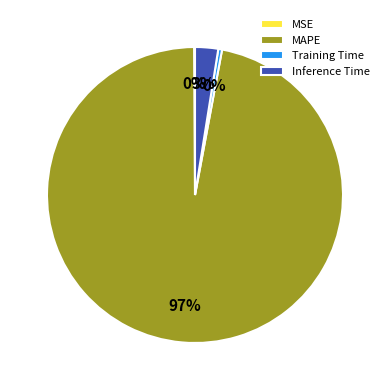

To the nearest percent, what is the difference between the MAPE and Inference Time slice percentages?

94%